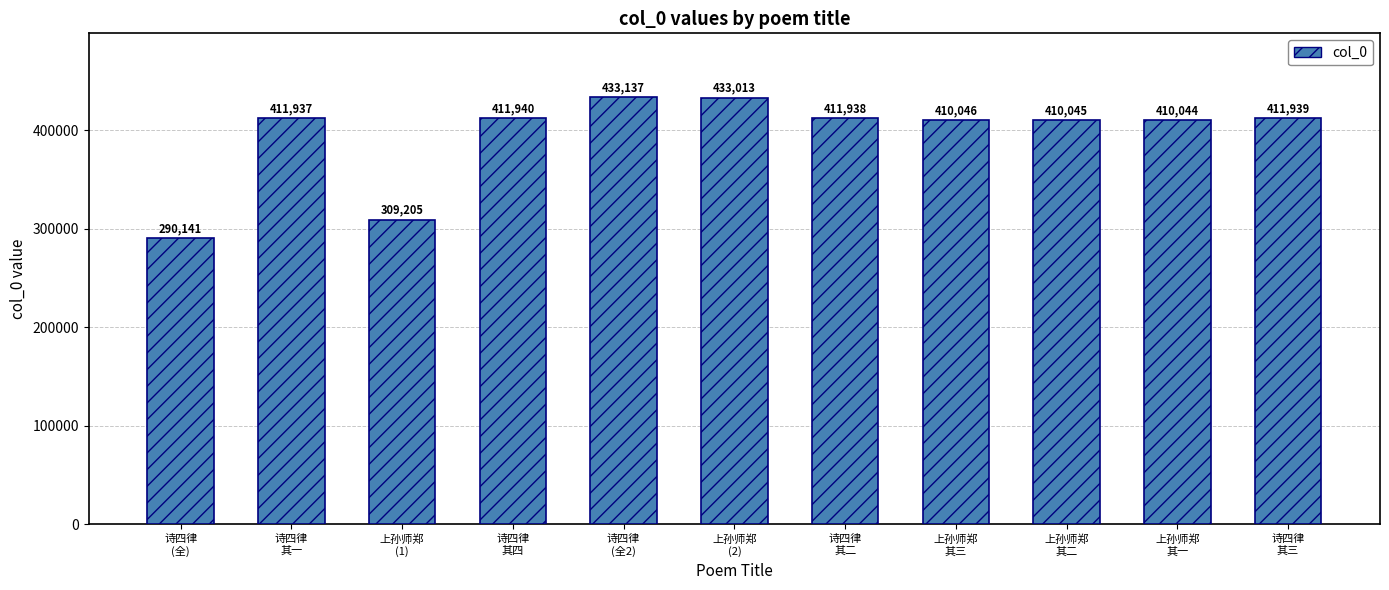

What is the greatest value displayed?

433137